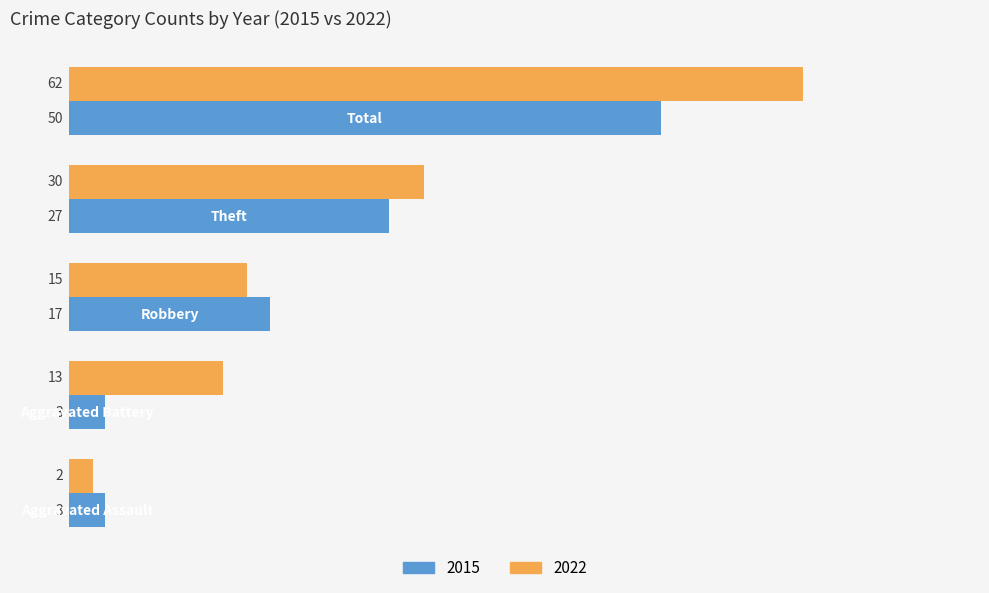

What is the greatest value displayed?

62